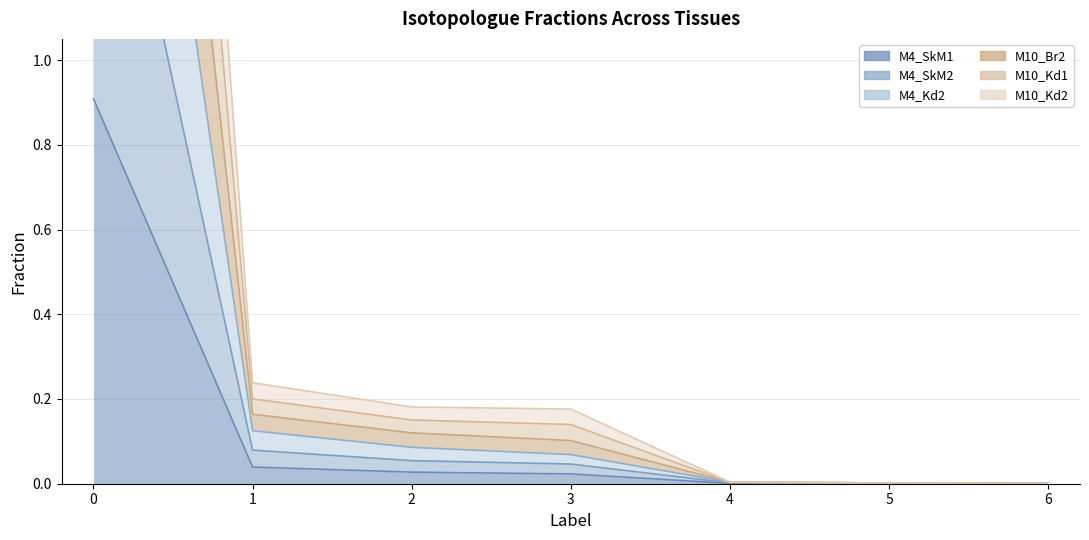

True or false: M4_Kd2 has more than 2 interior local peaks.

False